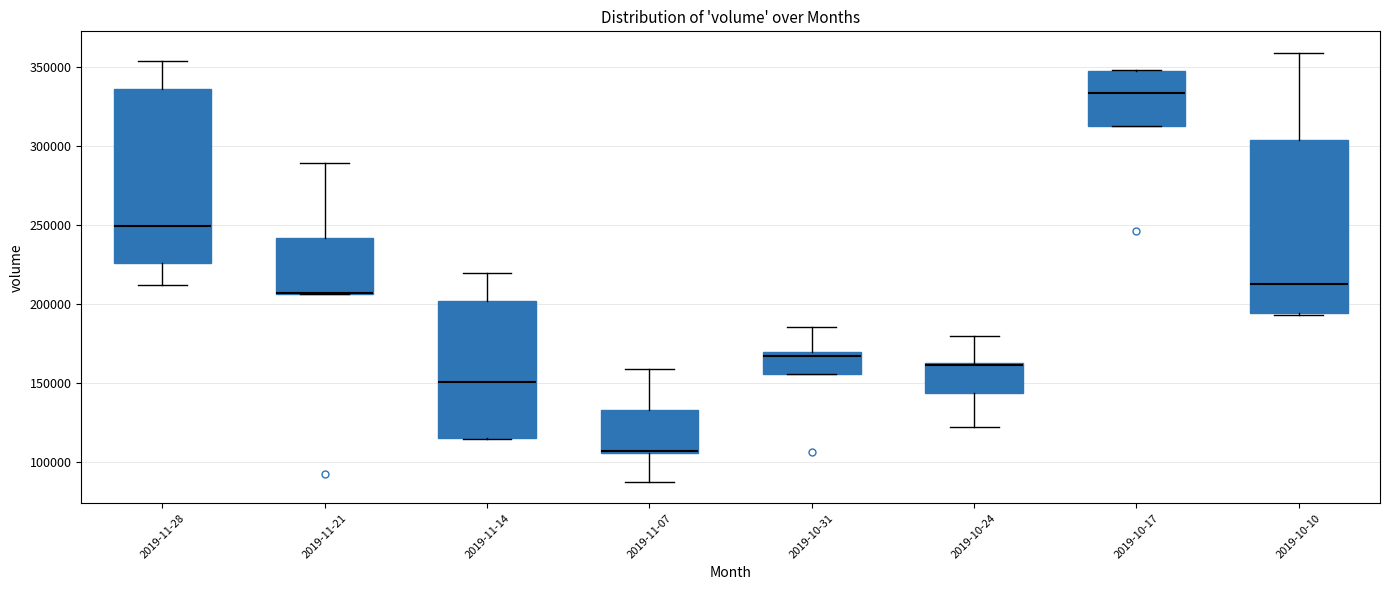

Reading left to right, read every box against the y-axis: the position of its median line, the range the box covers, and the ends of its whiskers. The values are not printed on the chart, so give them approximately, as read against the axis.

2019-11-28: median 250000, box 225000 to 335000, whiskers 210000 to 355000
2019-11-21: median 205000 (drawn on the box's lower edge), box 205000 to 240000, whiskers 205000 to 290000
2019-11-14: median 150000, box 115000 to 200000, whiskers 115000 to 220000
2019-11-07: median 105000, box 105000 to 130000, whiskers 85000 to 160000
2019-10-31: median 165000, box 155000 to 170000, whiskers 155000 to 185000
2019-10-24: median 160000 (drawn on the box's upper edge), box 145000 to 160000, whiskers 120000 to 180000
2019-10-17: median 335000, box 315000 to 345000, whiskers 315000 to 350000
2019-10-10: median 215000, box 195000 to 305000, whiskers 195000 to 360000